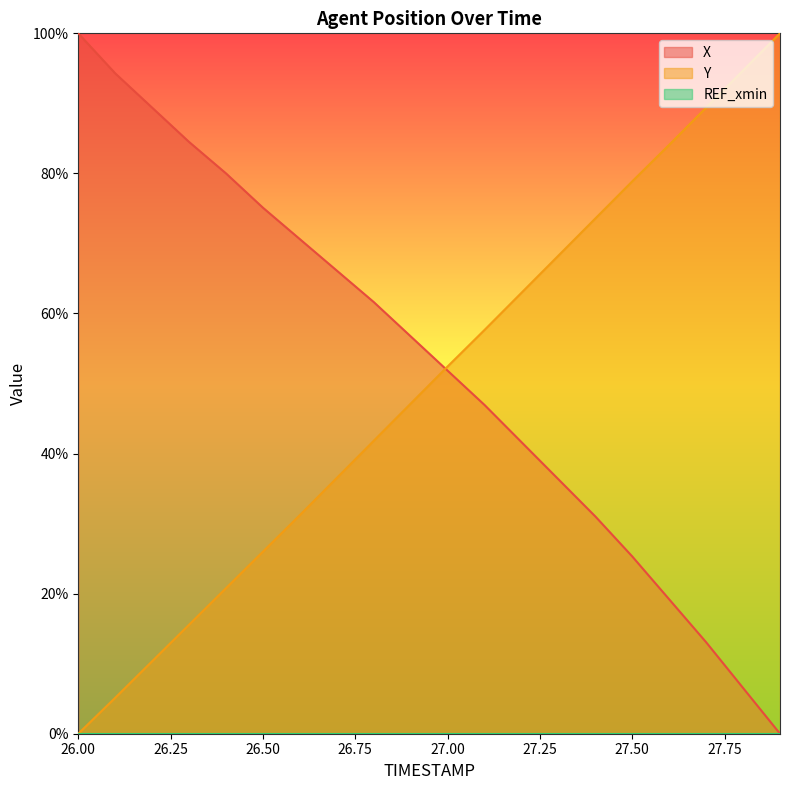

What is the difference between the second highest and second lowest values in the Y series?

89.6